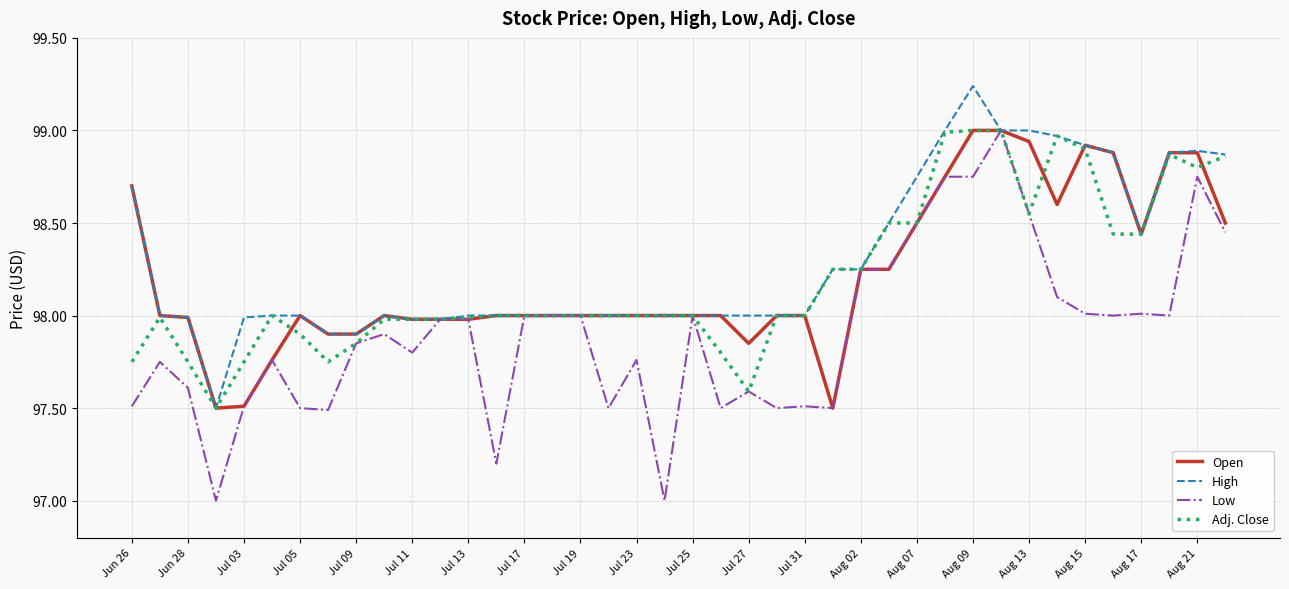

Which series has the largest range (max minus min)?

Low